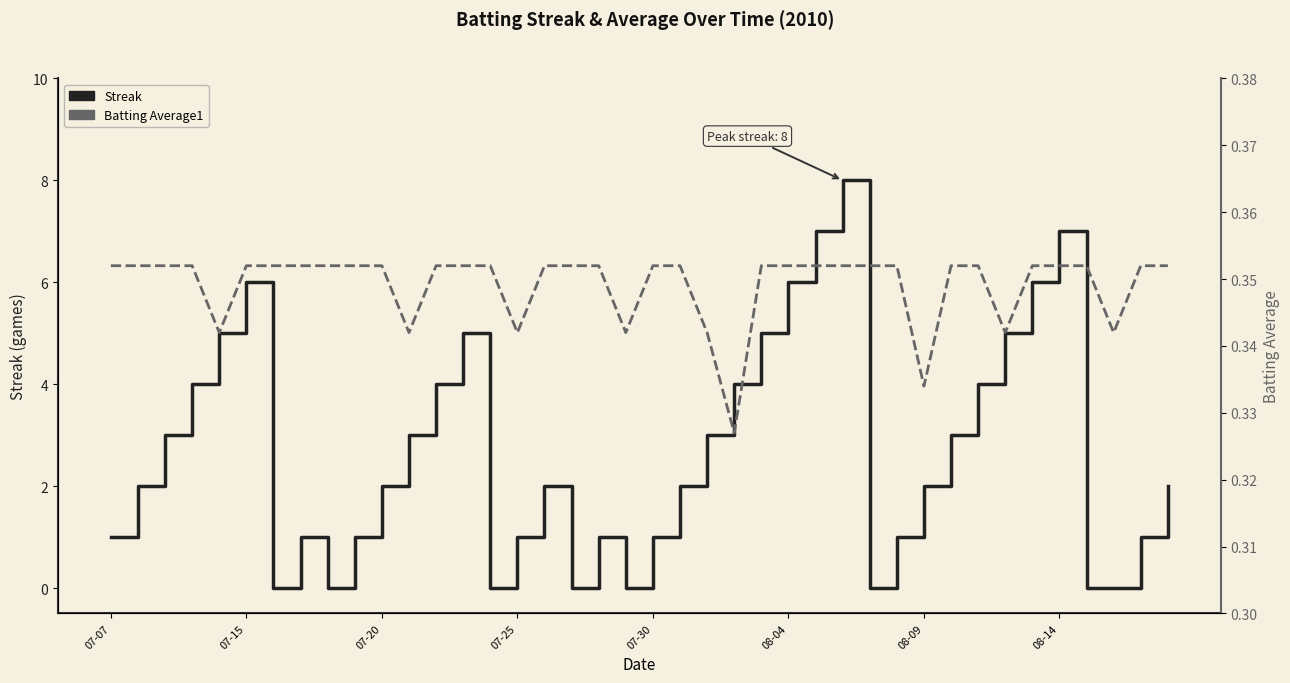

What is the difference between the maximum and minimum values in the Streak series?

8.0